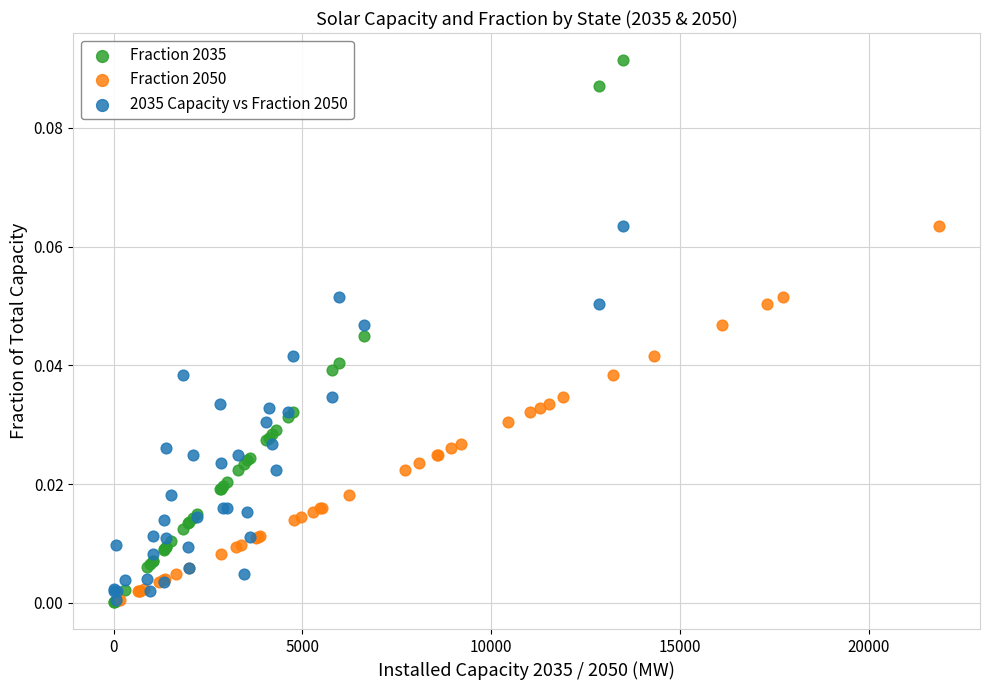

Which series reaches the maximum Y coordinate?

Fraction 2035